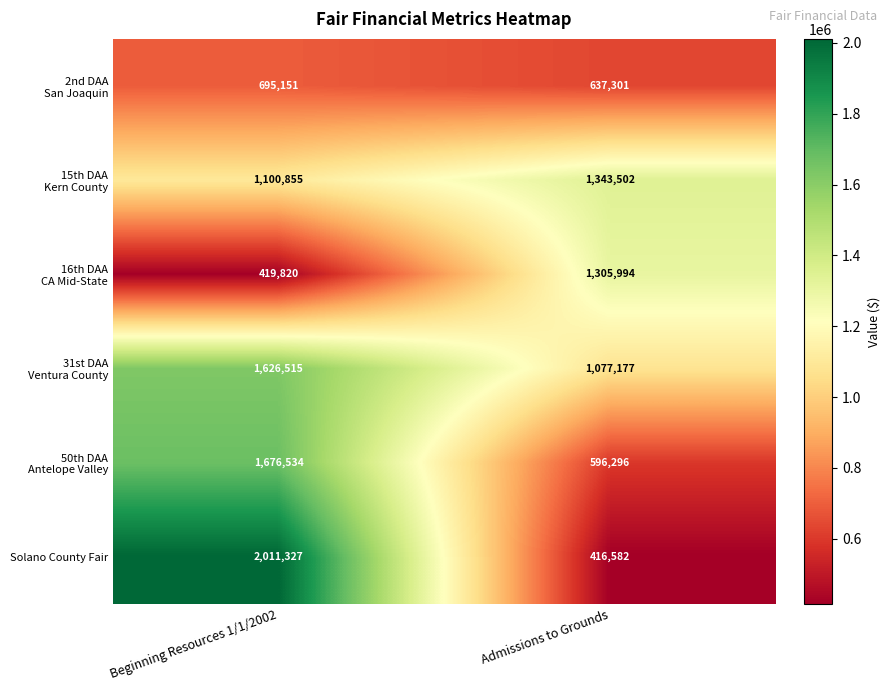

Which series has the widest spread of values?

Solano County Fair